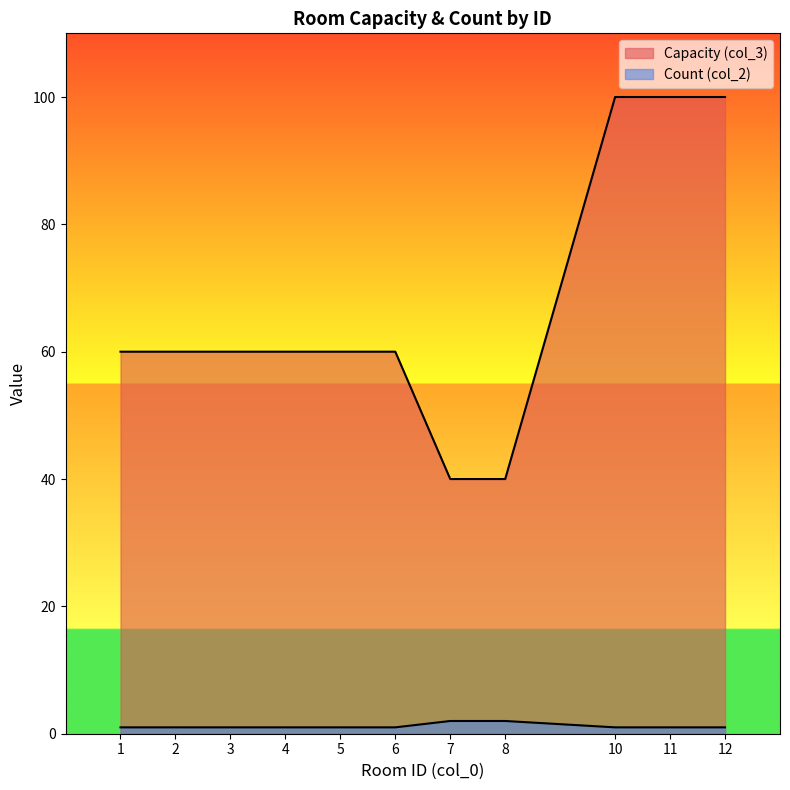

At how many categories does at least one series exceed 75?

3